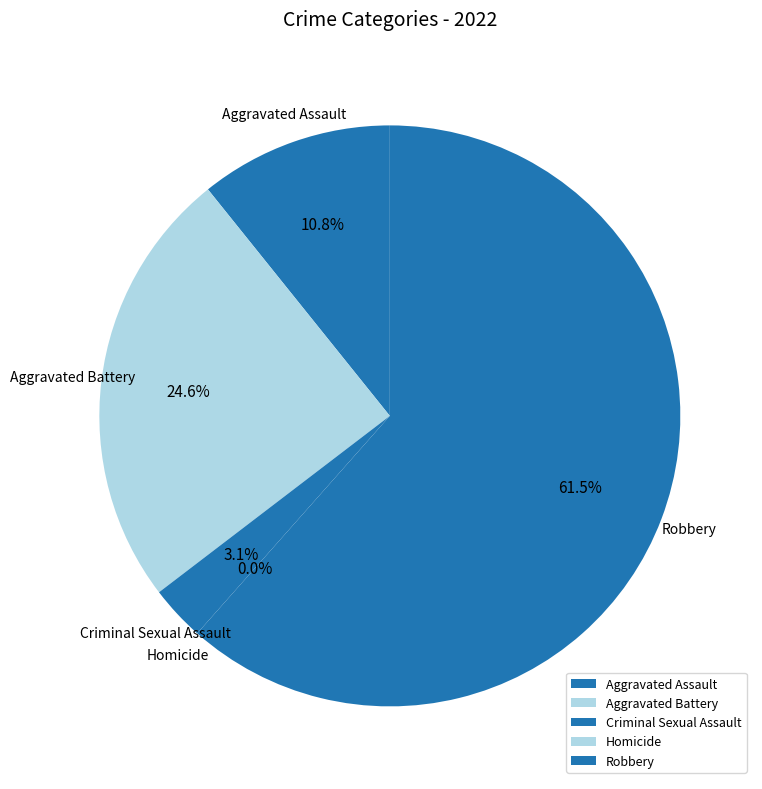

What is the smallest slice in the pie chart?

Homicide